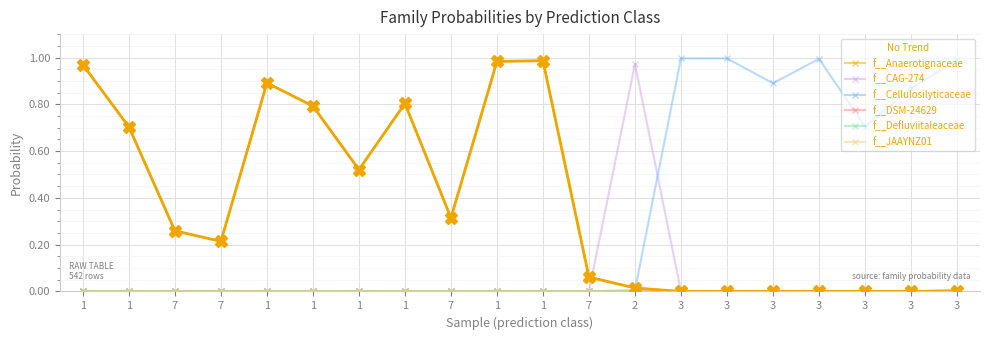

True or false: f__CAG-274 has more than 0 points higher than both neighbors.

True